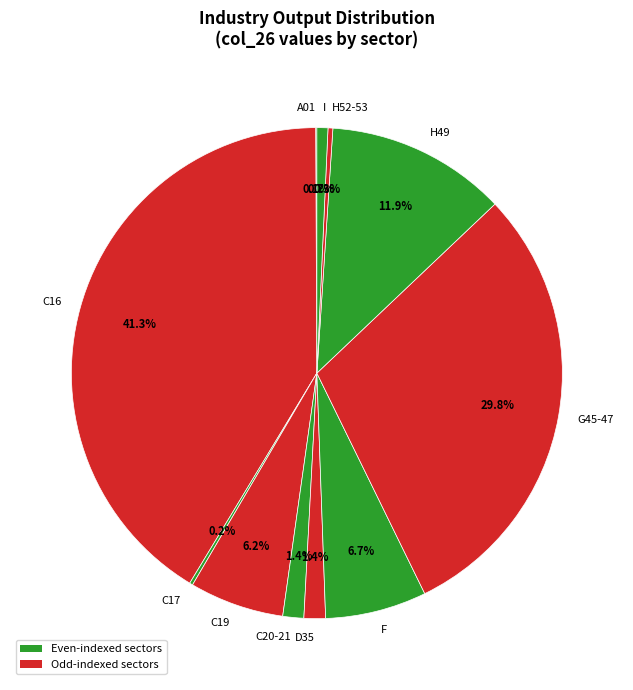

Does G45-47 represent more than half of the total?

No